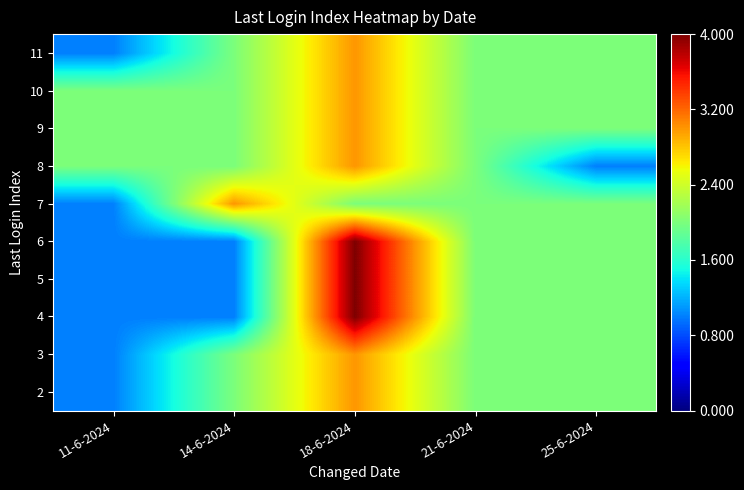

At 11-6-2024, list the series in order from largest to smallest.

8, 9, 10, 2, 3, 4, 5, 6, 7, 11